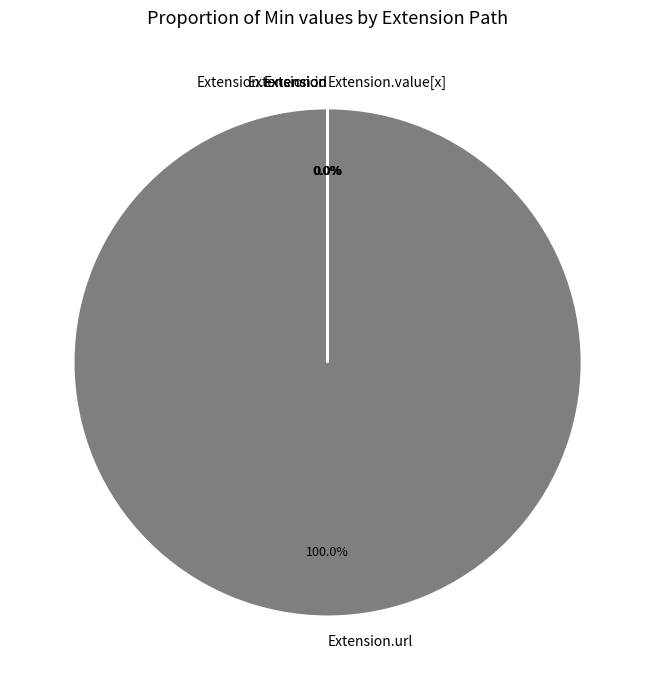

Does any single category account for the majority?

Yes